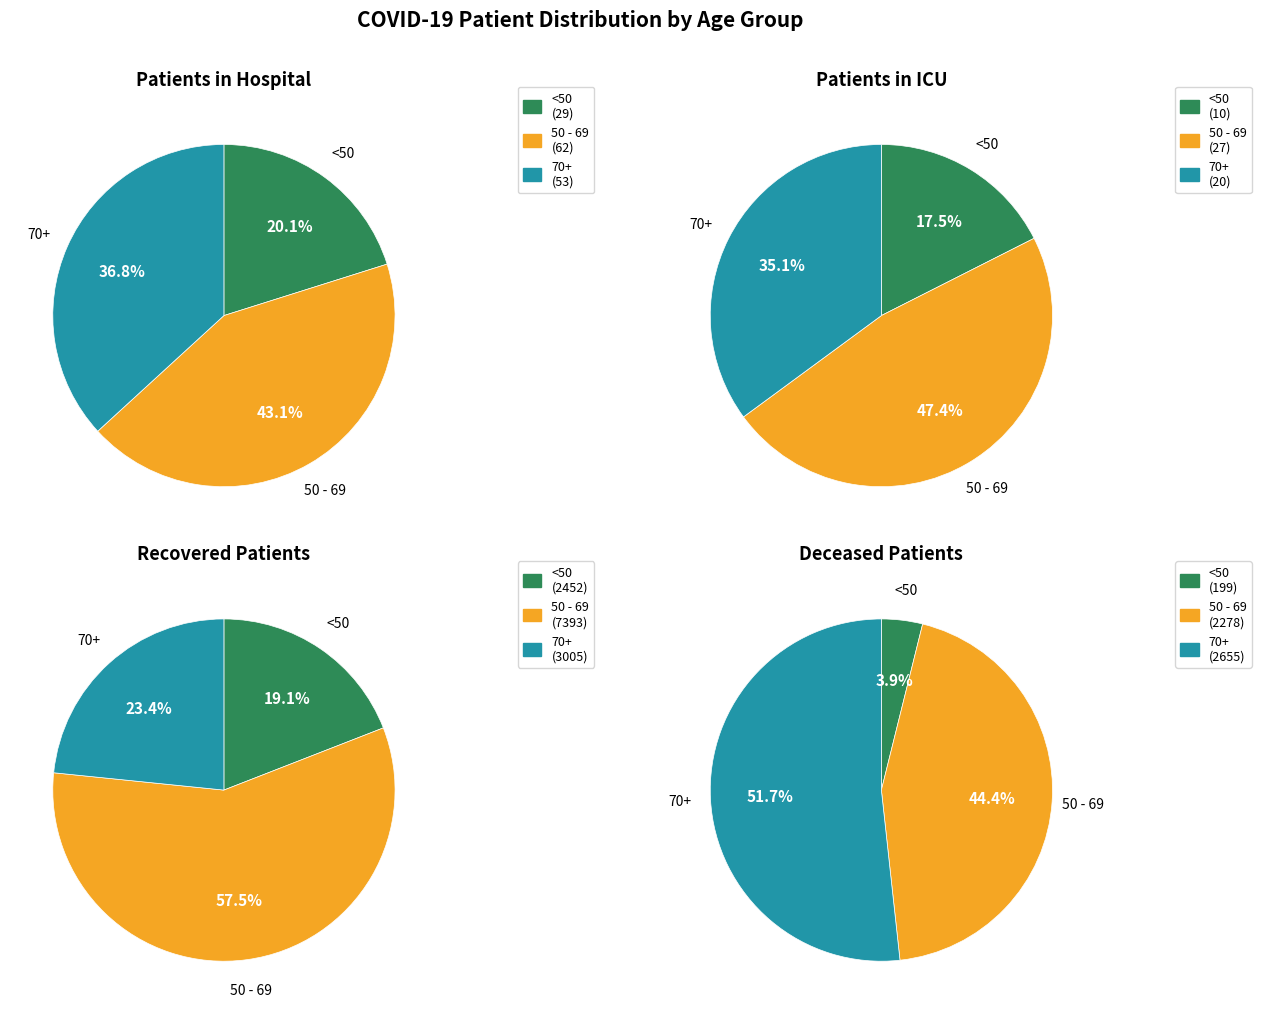

True or false: 25 - 29 accounts for 12% of the total.

False